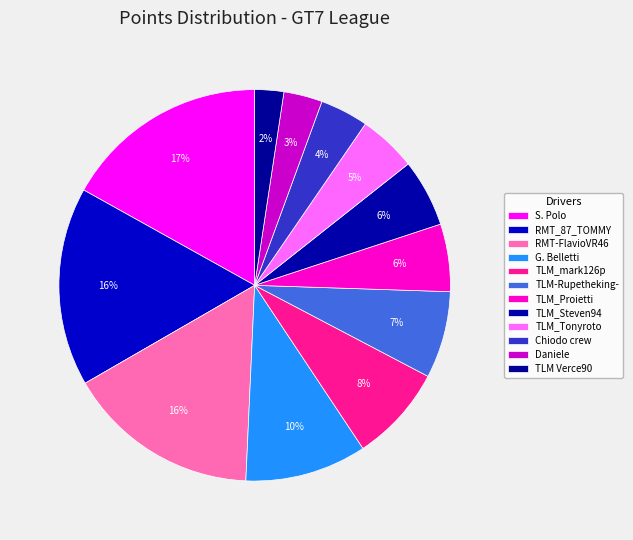

To the nearest percent, what percentage of the pie is TLM_Tonyroto?

5%